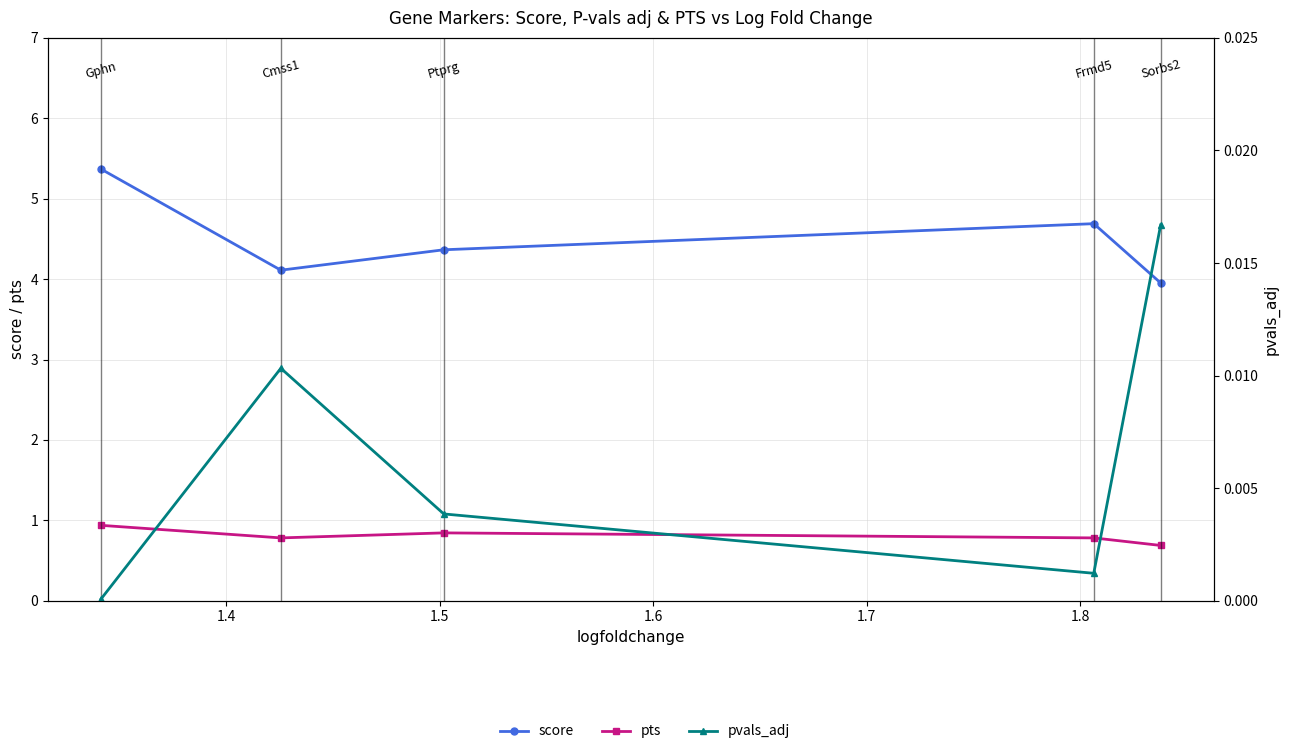

True or false: pts and pvals_adj cross at least once.

False